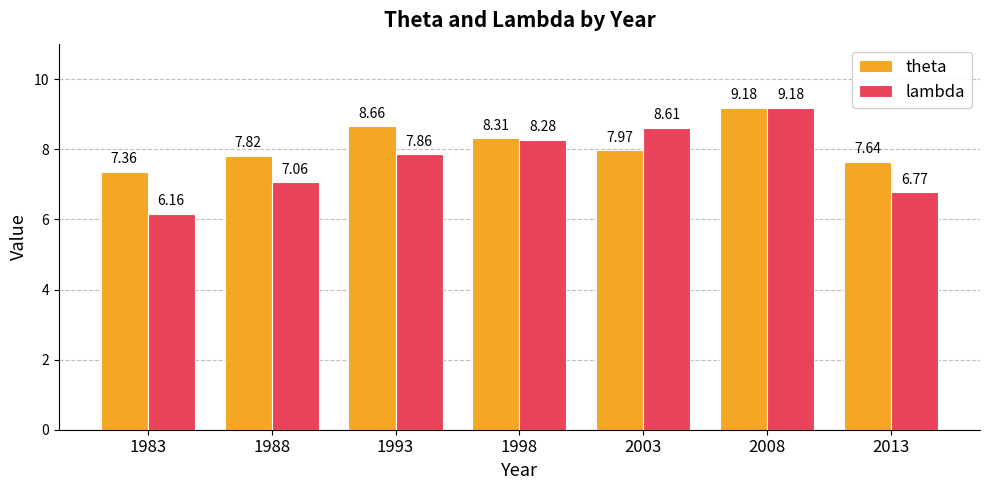

True or false: lambda has a value of 9.2 at 2008.

True